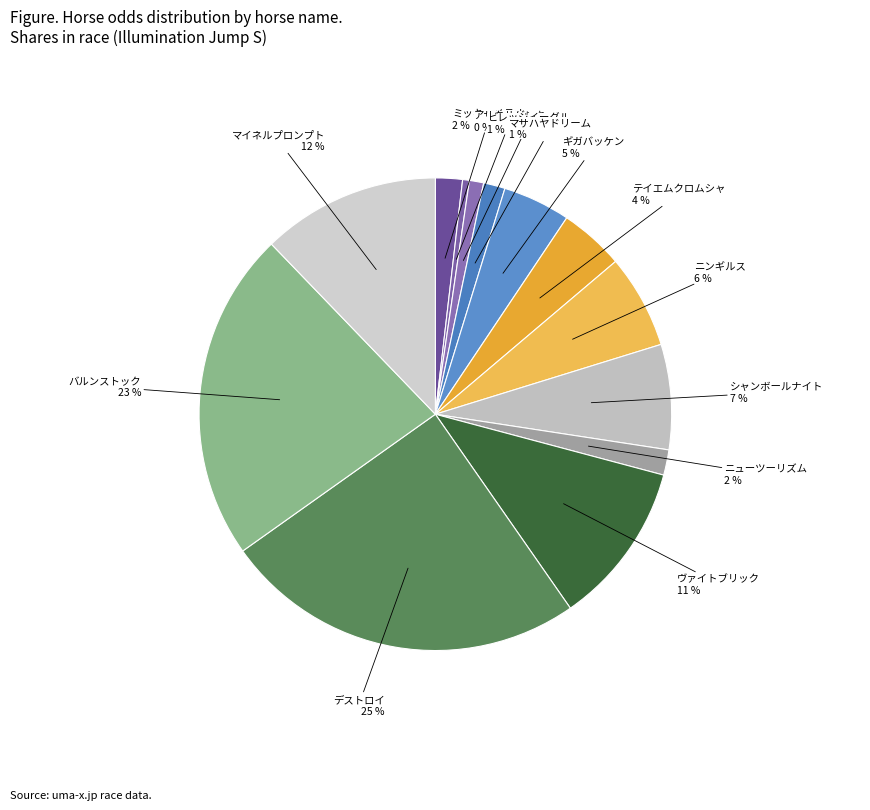

Which category has the smallest portion of the pie?

アサクサゲンキ